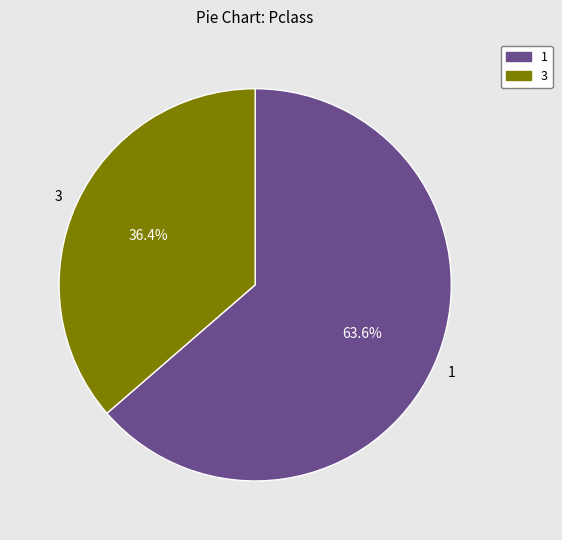

What is the majority slice?

1